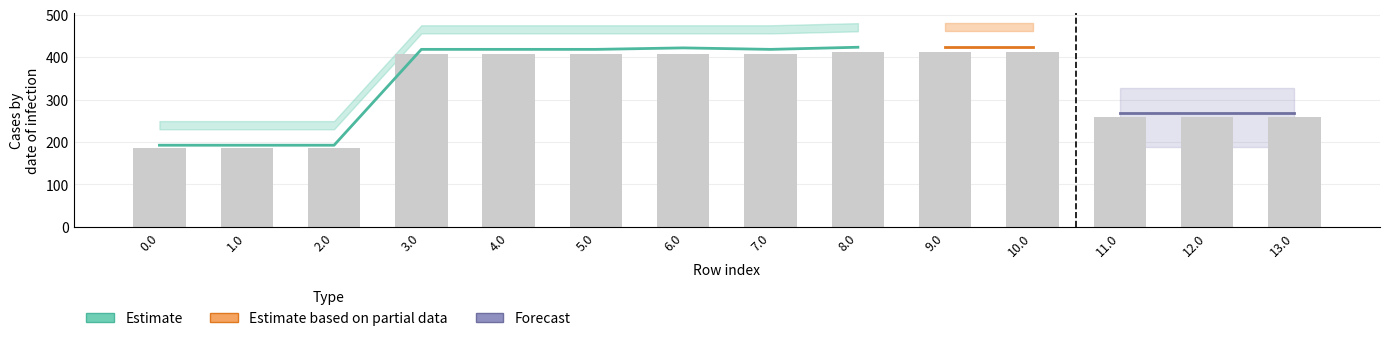

What position from the left is 10.0?

11